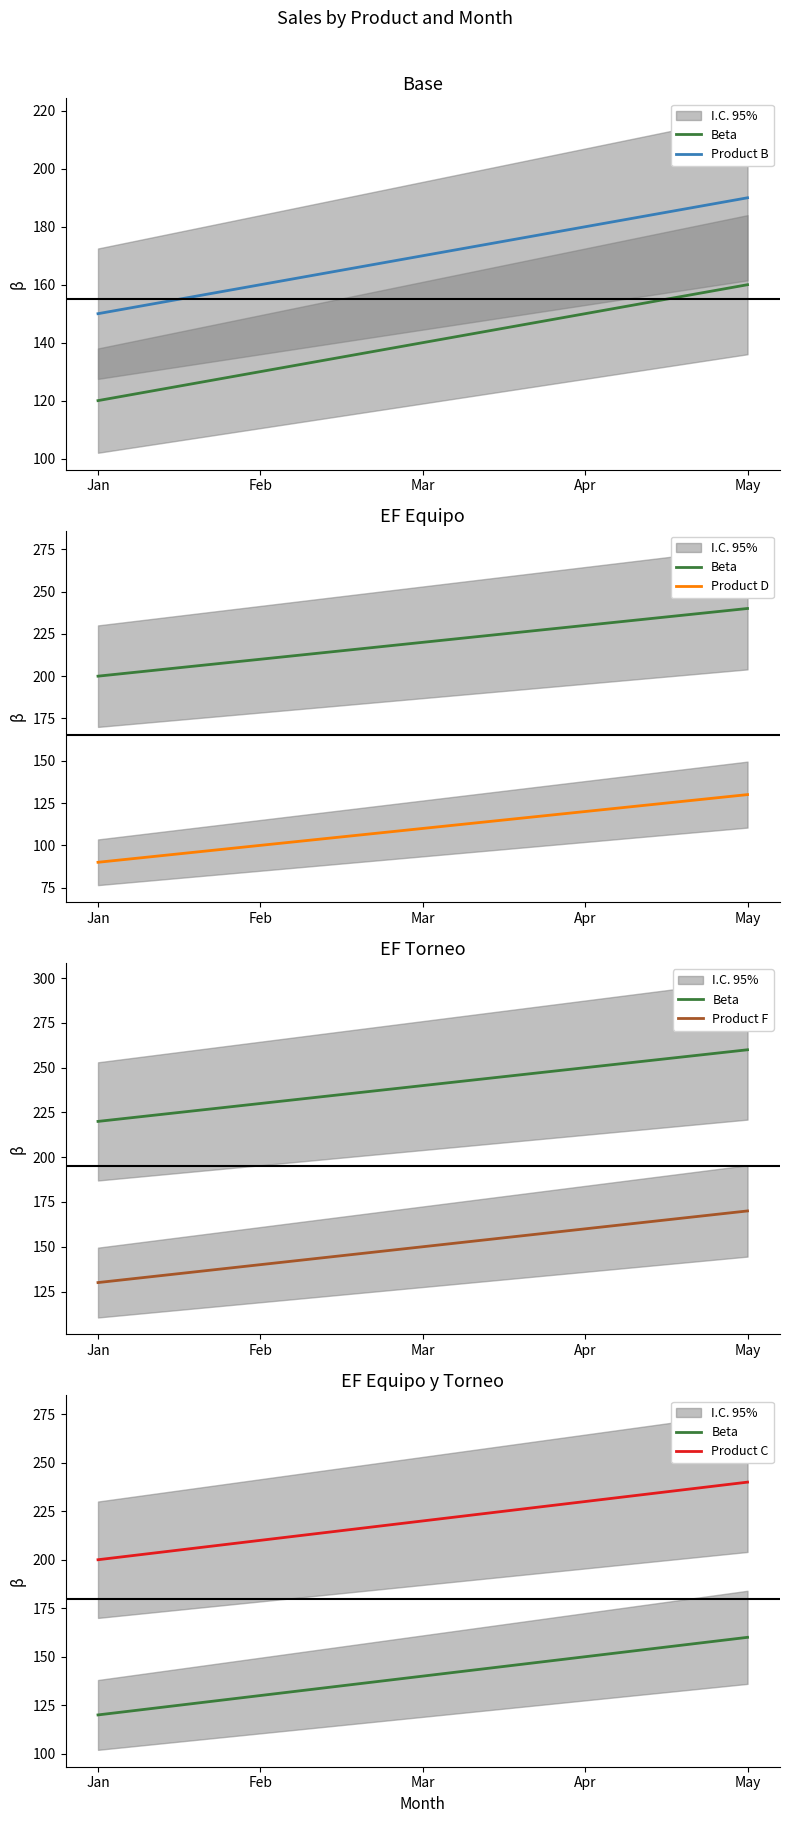

Which series has the widest spread of values?

Beta